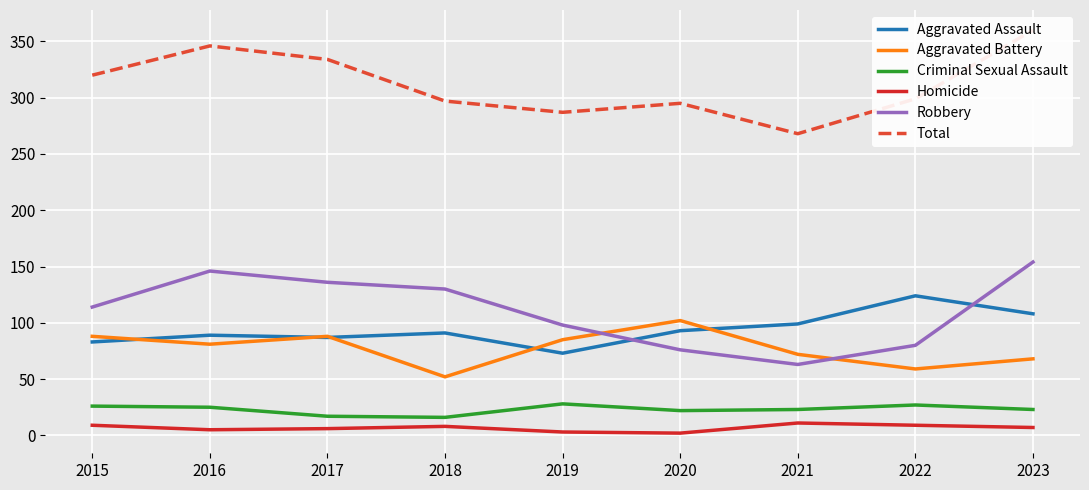

What is the difference between the maximum and minimum values in the Aggravated Battery series?

50